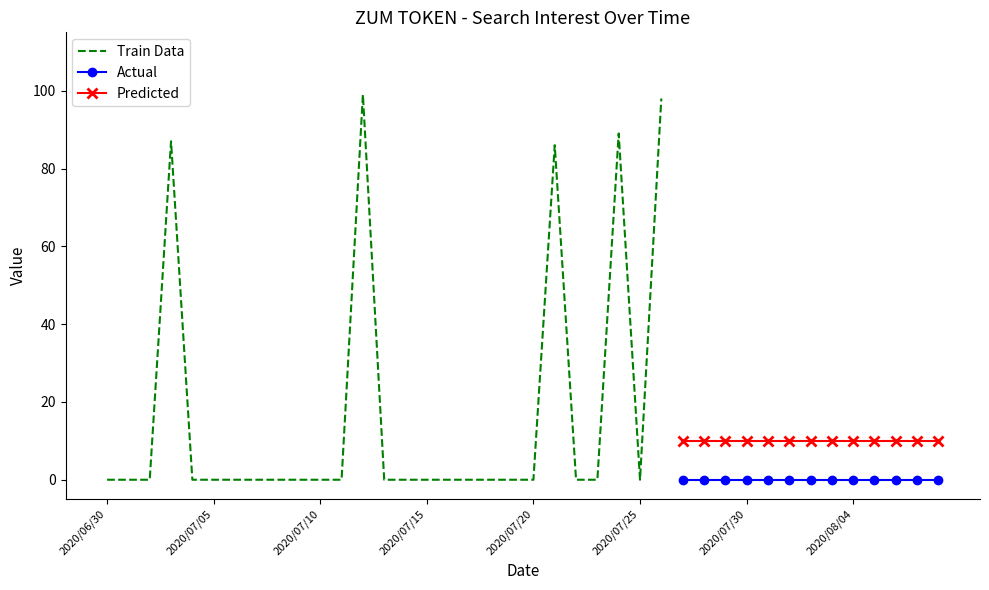

Rank the series at 2020/07/11 from lowest to highest value.

Train Data, Actual, Predicted